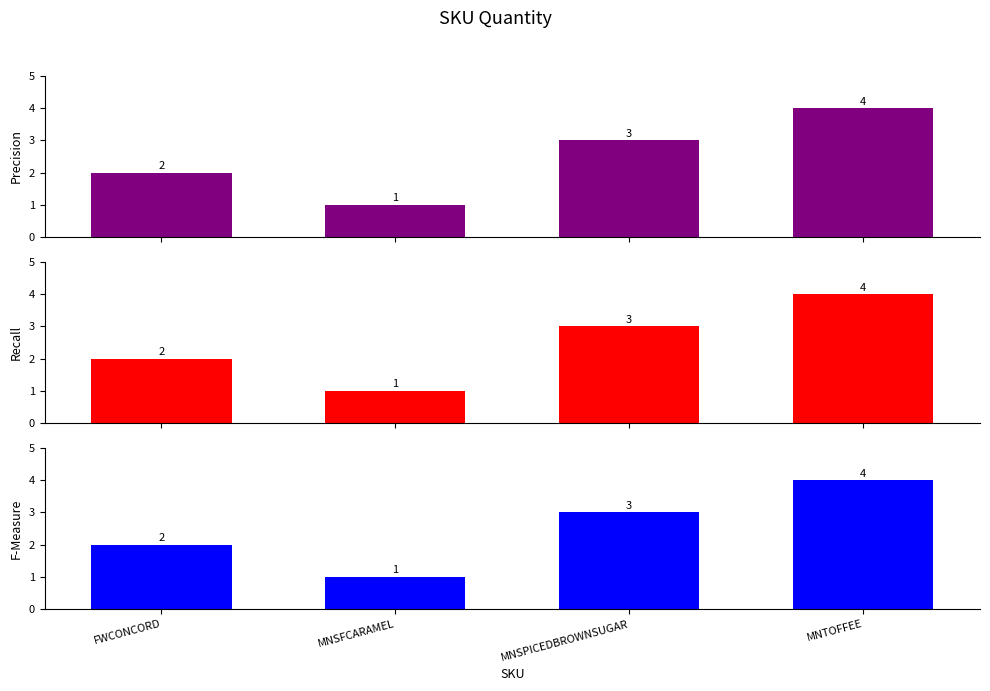

Where does the F-Measure series first go above 3?

MNTOFFEE